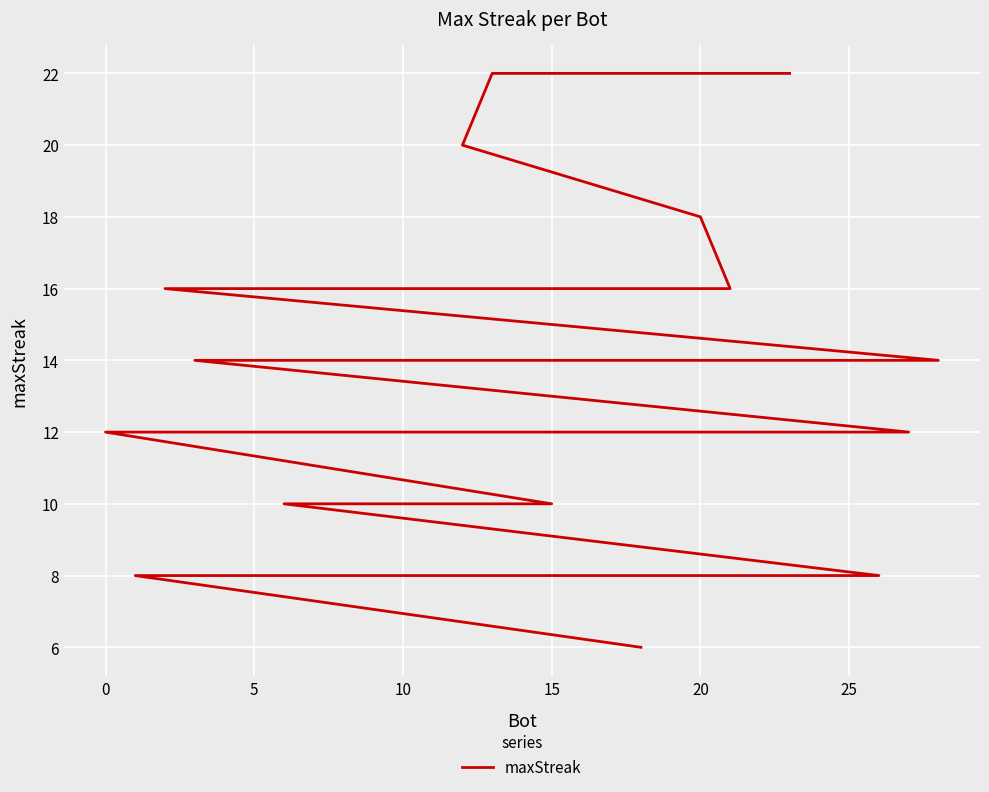

What is the average value?

14